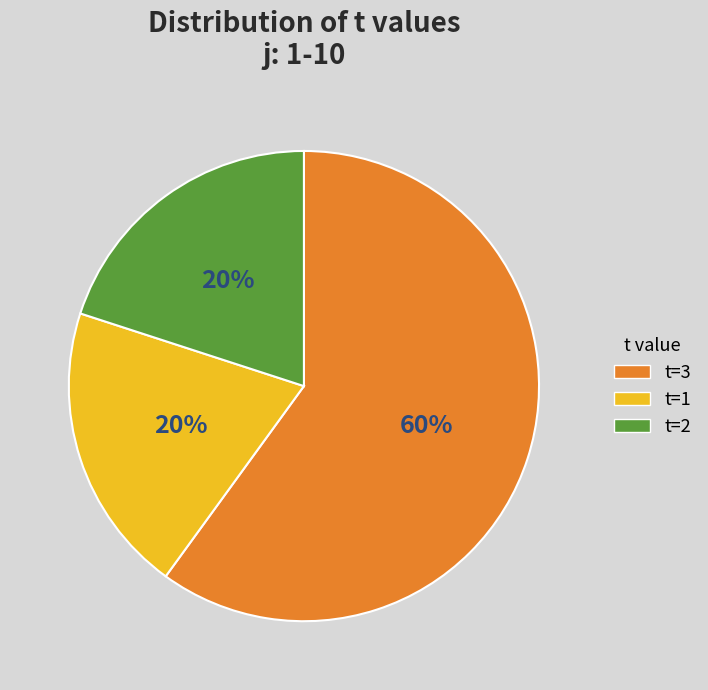

Which category has the biggest portion of the pie?

t=3